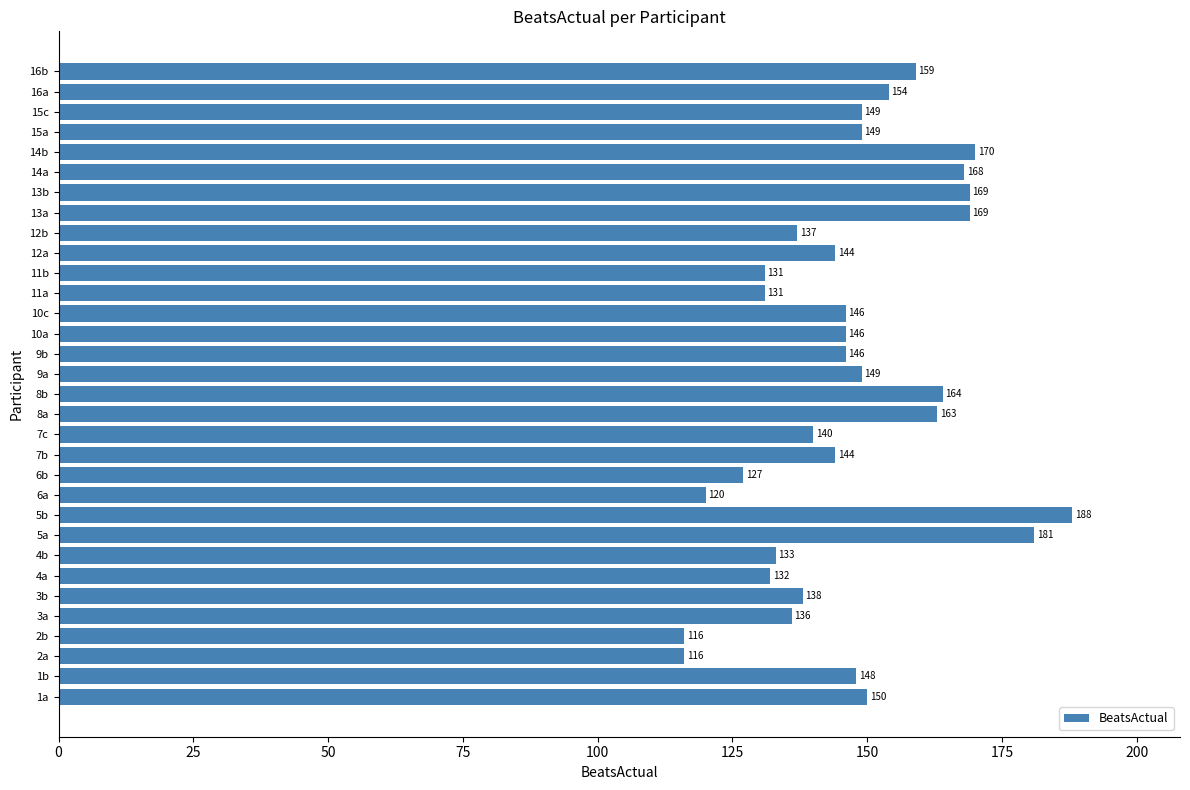

How many values are below 146?

14